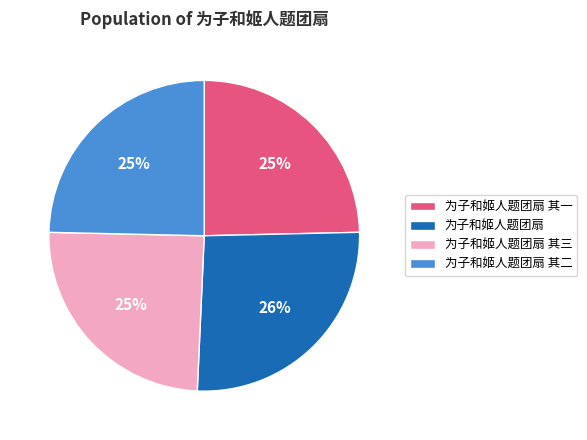

How many segments does this pie chart have?

4